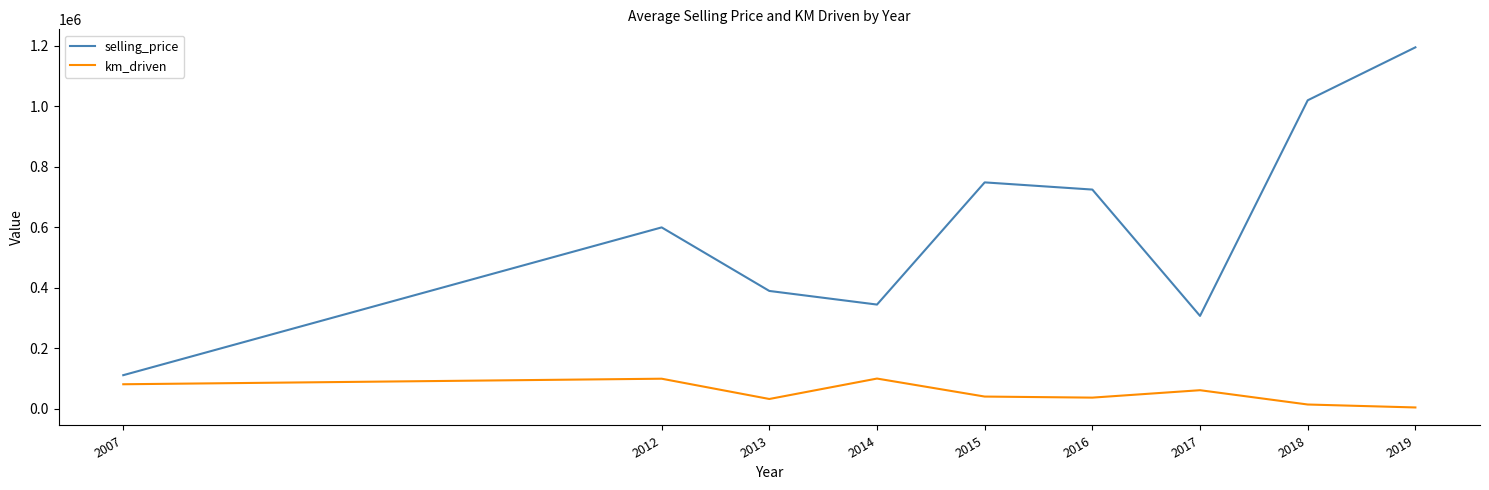

How many values in the km_driven series are below 41000?

4